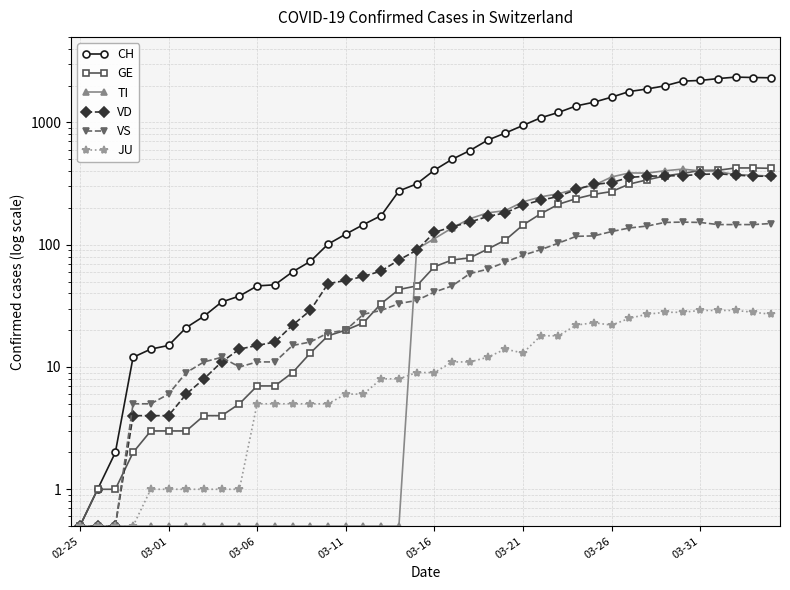

Which series has the largest total across all categories?

CH